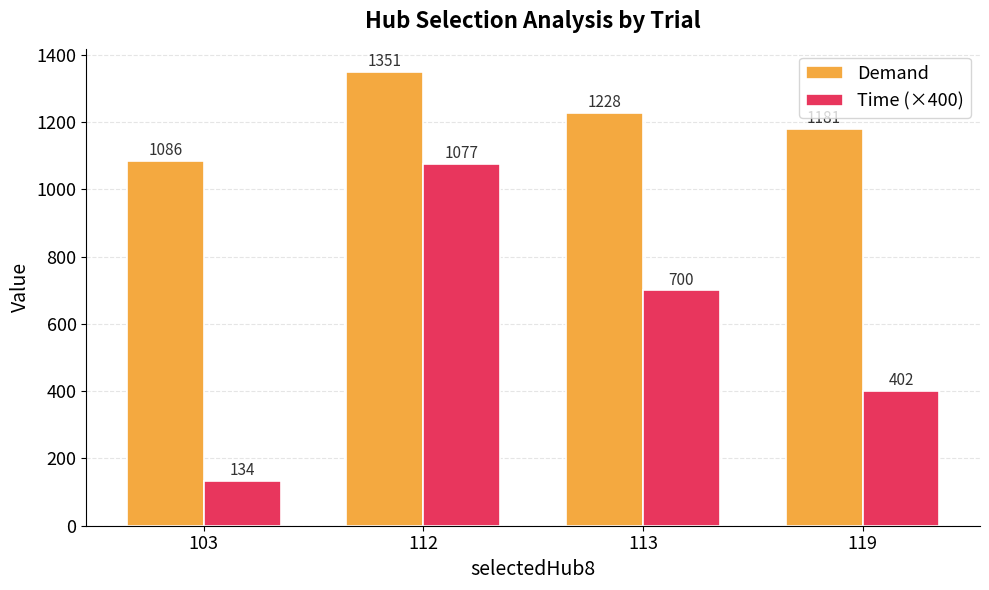

What is the value of the Demand bar at the 2nd from the left?

1350.8